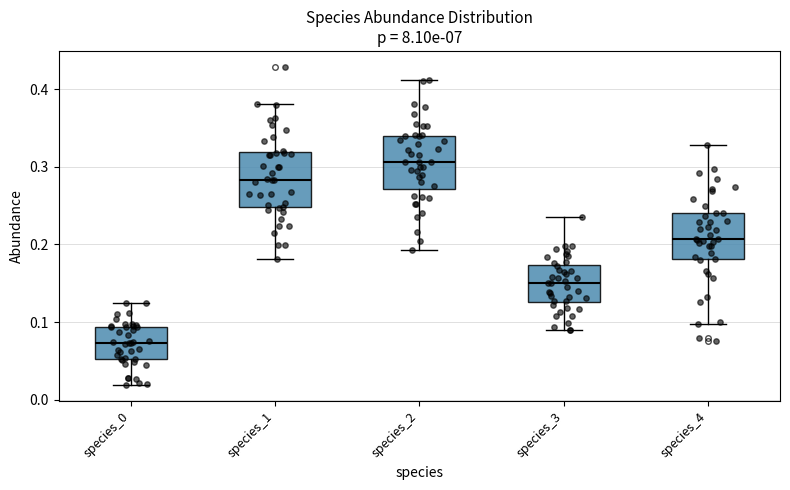

Reading left to right, read every box against the y-axis: the position of its median line, the range the box covers, and the ends of its whiskers. The values are not printed on the chart, so give them approximately, as read against the axis.

species_0: median 0.07, box 0.05 to 0.09, whiskers 0.02 to 0.12
species_1: median 0.28, box 0.25 to 0.32, whiskers 0.18 to 0.38
species_2: median 0.31, box 0.27 to 0.34, whiskers 0.19 to 0.41
species_3: median 0.15, box 0.13 to 0.17, whiskers 0.09 to 0.24
species_4: median 0.21, box 0.18 to 0.24, whiskers 0.10 to 0.33